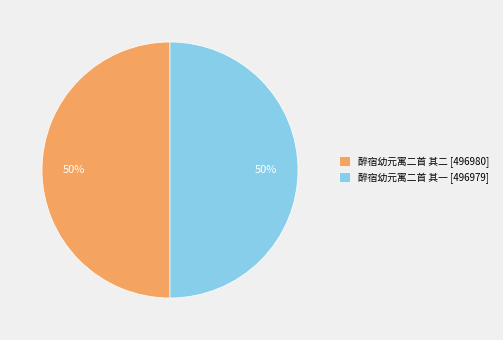

Is it true that 醉宿幼元寓二首 其二 is 50% of the pie?

True